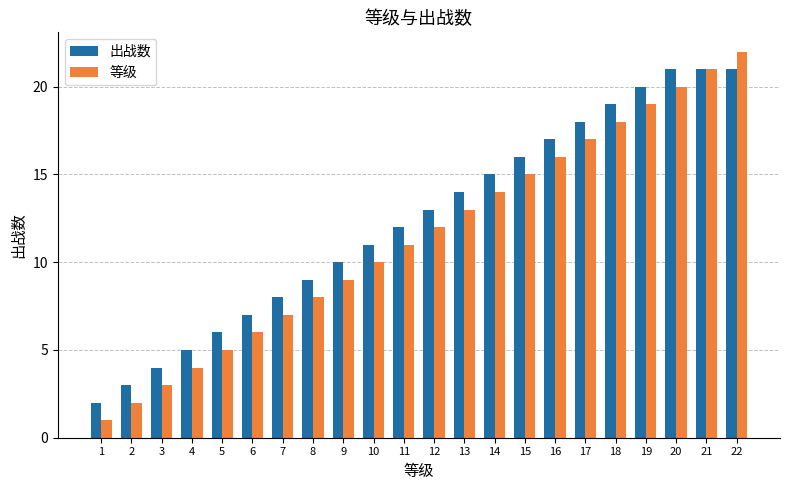

Rank the categories by 等级 value from highest to lowest.

22, 21, 20, 19, 18, 17, 16, 15, 14, 13, 12, 11, 10, 9, 8, 7, 6, 5, 4, 3, 2, 1